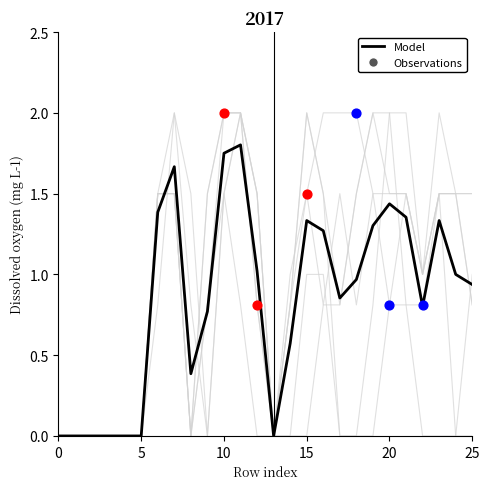

Is this an area chart (filled region under the line)?

No